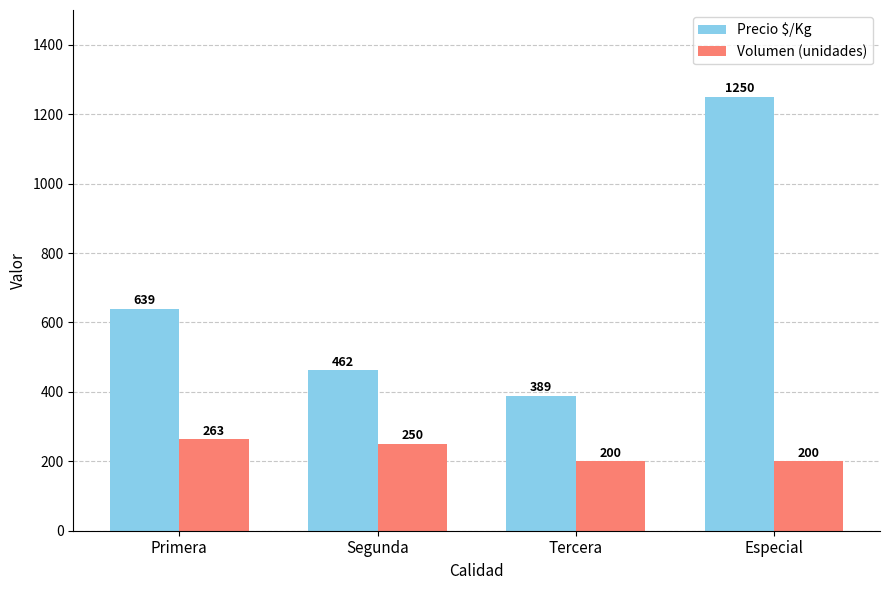

How many groups of bars are there?

4